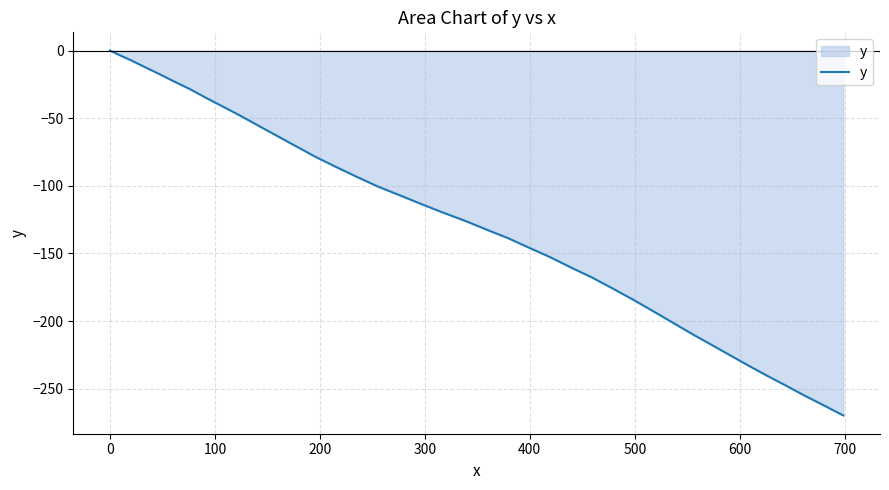

What is the difference between the maximum and minimum values?

269.8